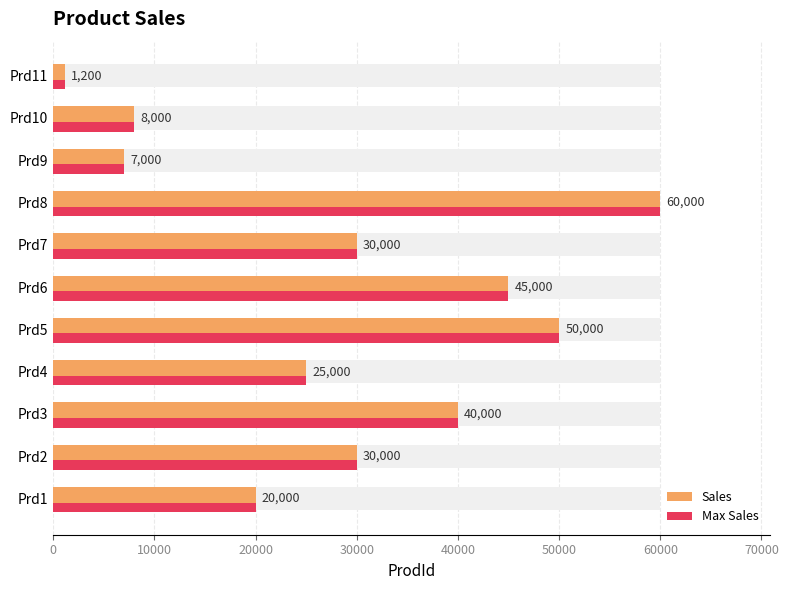

At how many categories does at least one series exceed 52492?

1